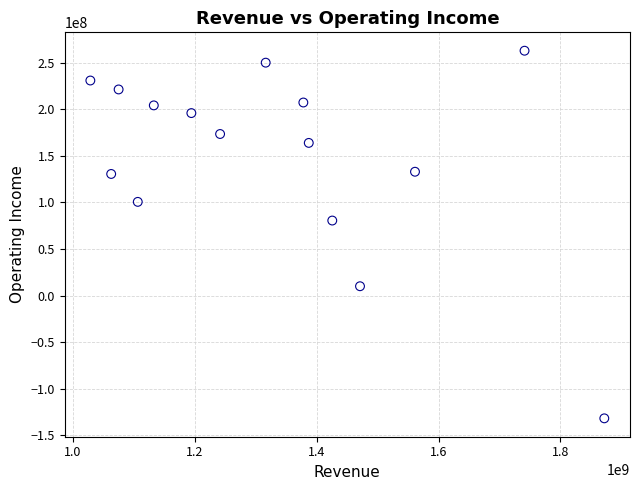

What Y value in the scatter plot is closest to 65499500?

80515000